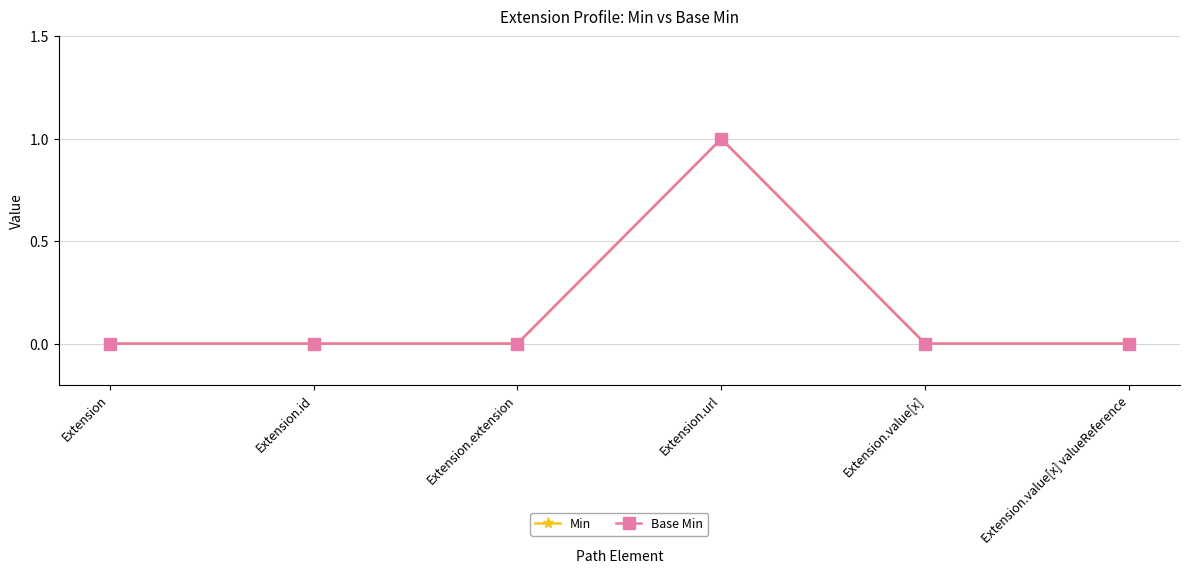

Is this an area chart (filled region under the line)?

No